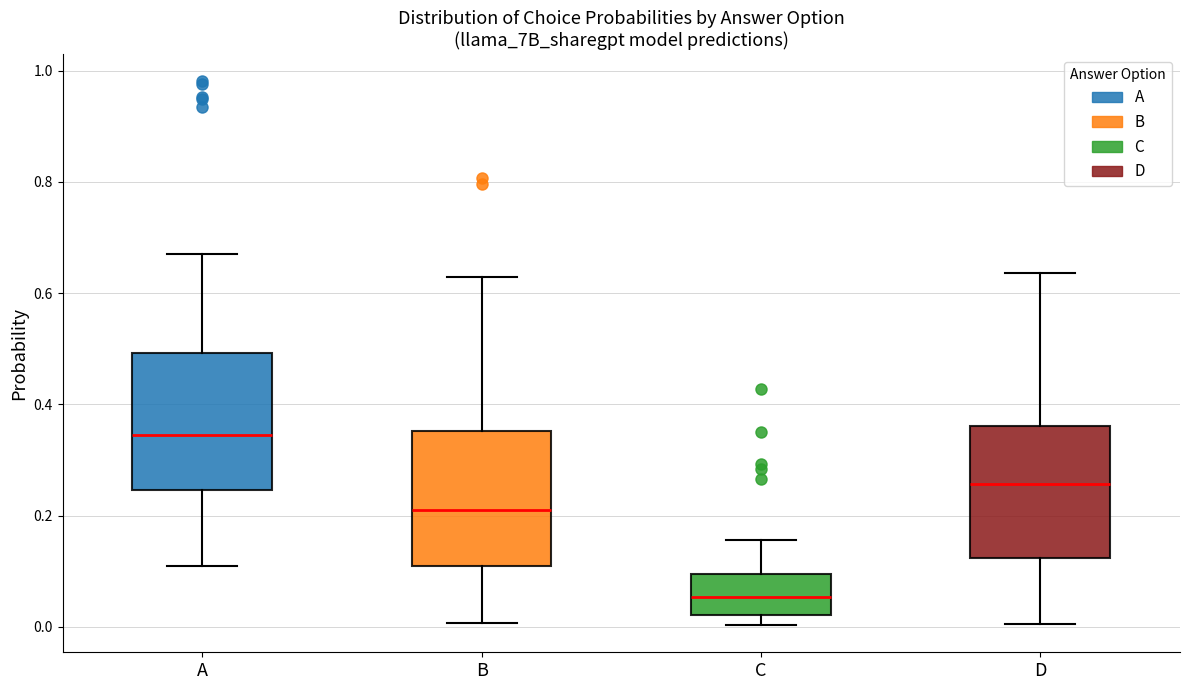

Reading left to right, transcribe this box plot: for each box, give where its median line is, the range the box spans, and where its two whiskers end, as read against the y-axis. The values are not printed on the chart, so give them approximately, as read against the axis.

A: median 0.34, box 0.24 to 0.50, whiskers 0.10 to 0.68
B: median 0.22, box 0.10 to 0.36, whiskers 0.00 to 0.62
C: median 0.06, box 0.02 to 0.10, whiskers 0.00 to 0.16
D: median 0.26, box 0.12 to 0.36, whiskers 0.00 to 0.64